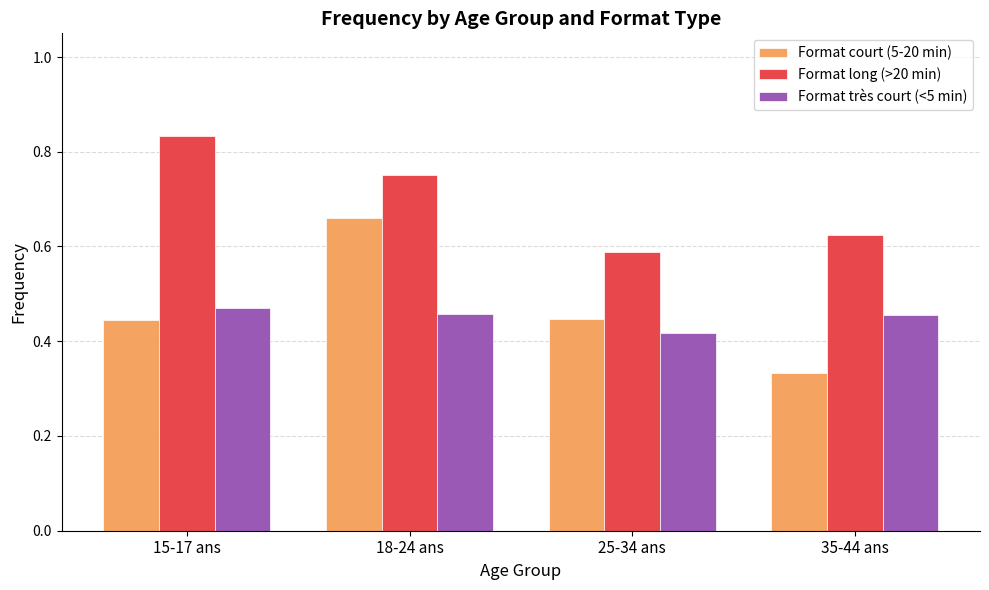

Between 15-17 ans and 25-34 ans, which series saw the biggest shift?

Format long (>20 min)